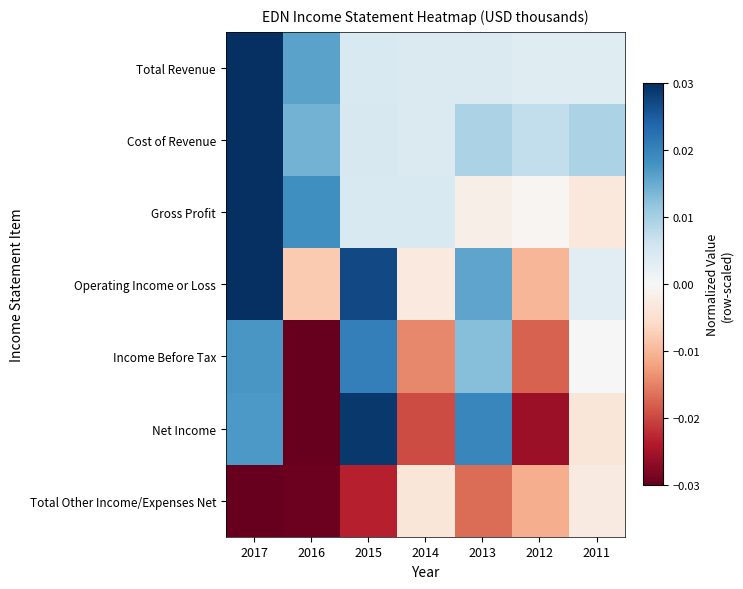

Between 2014 and 2013, which is larger?

2014